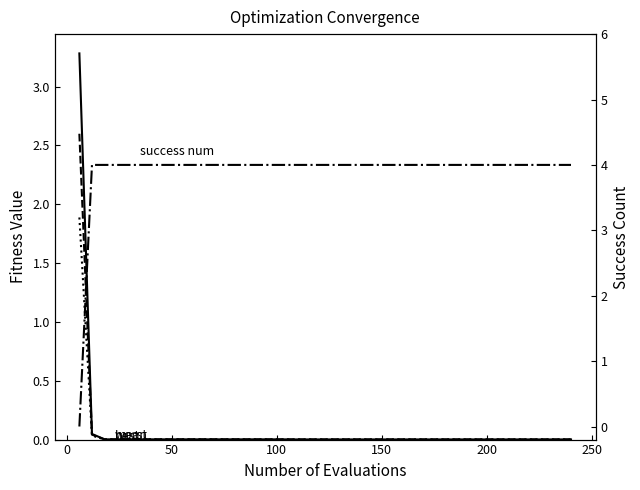

What is the value of the success num point at the 21st from the left?

4.0